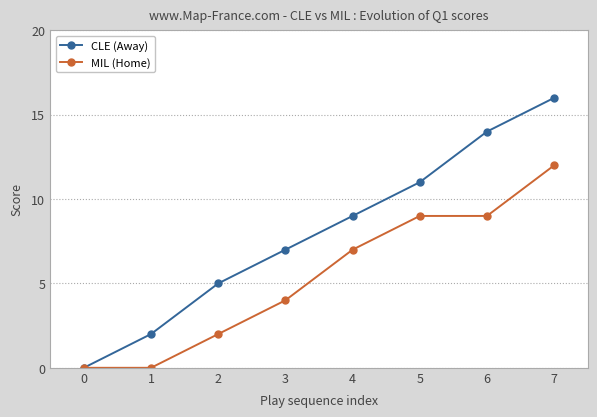

The value of CLE (Away) at 3 is 4. True or false?

False